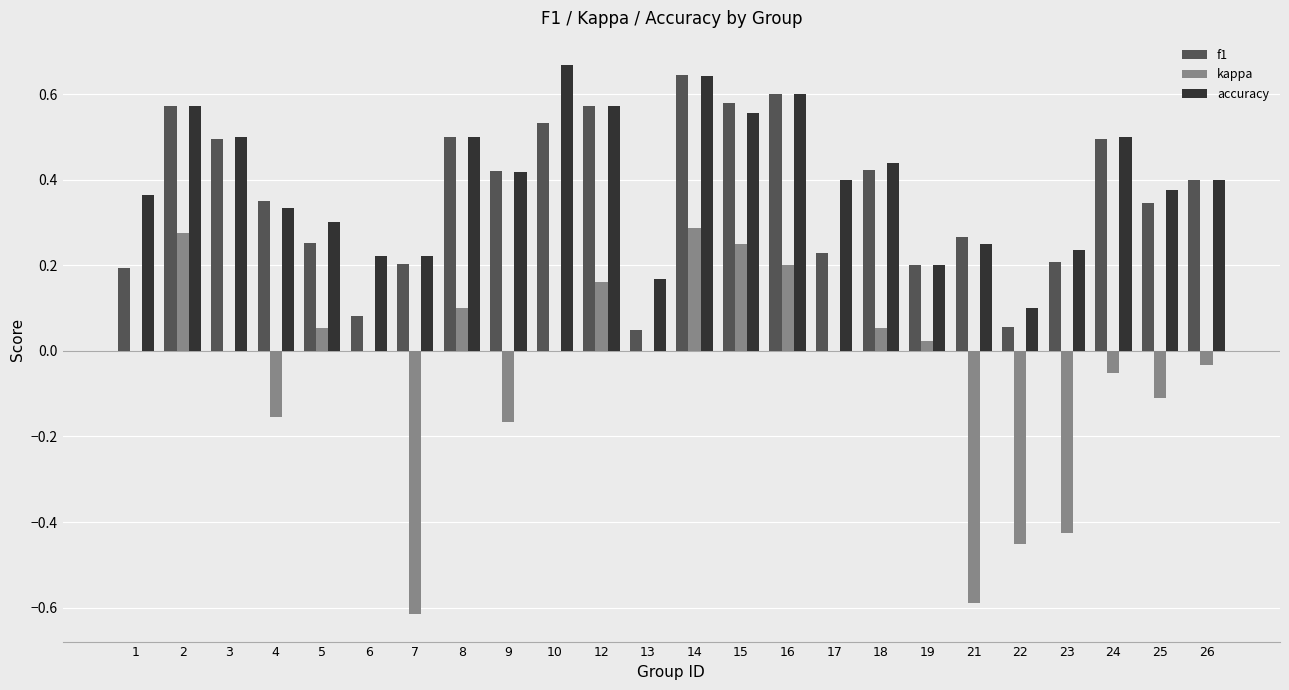

Which category has the highest value in the f1 series?

14